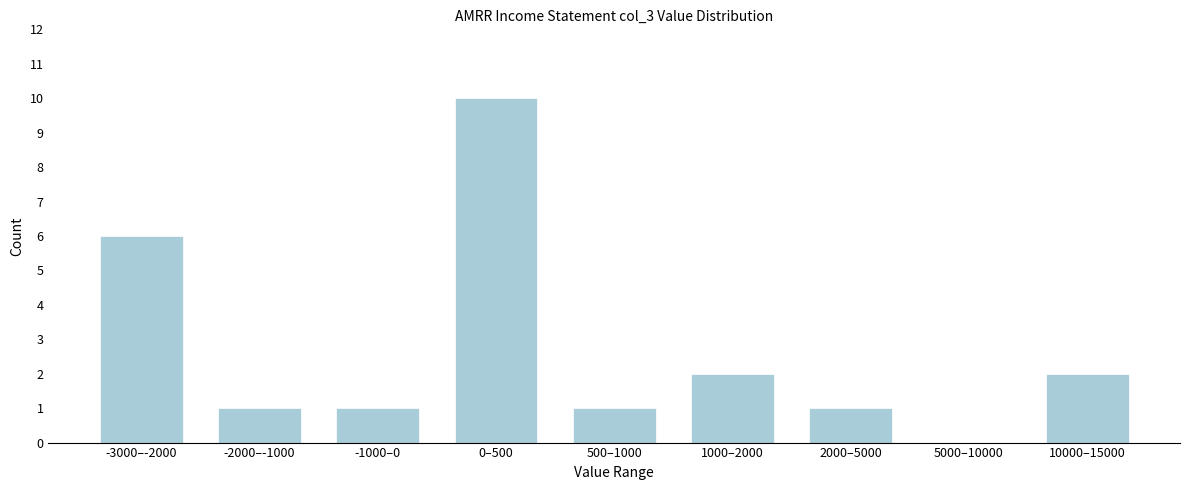

Read the value at -3000–-2000.

6